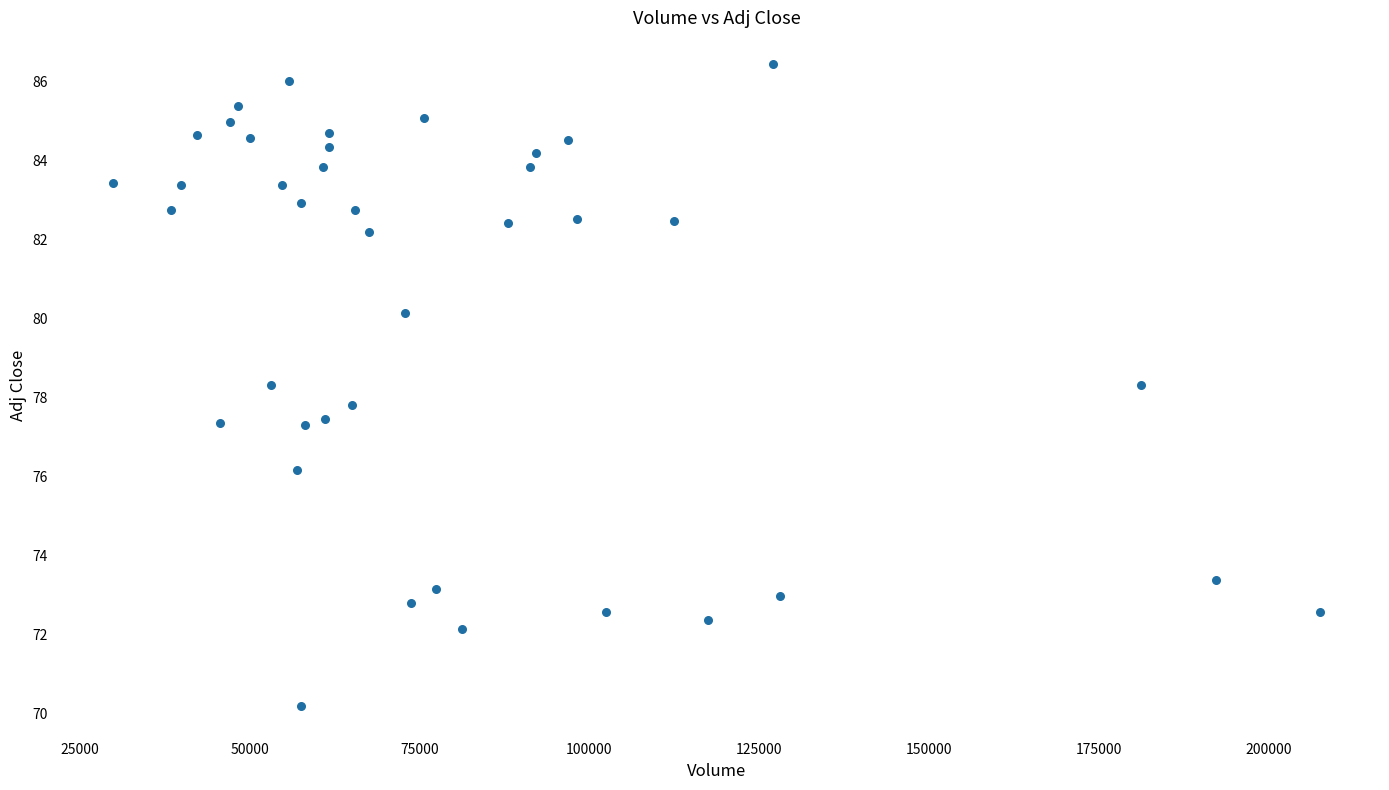

What is the range of X values (max minus min)?

177600.0